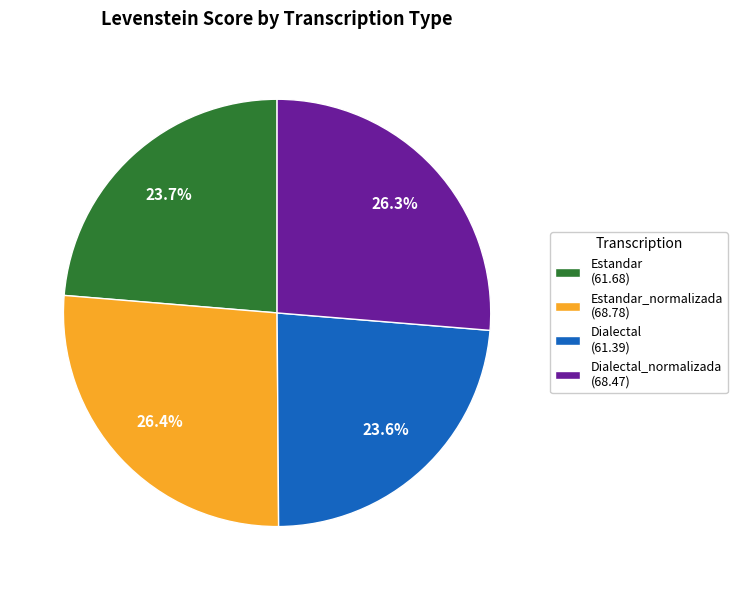

To the nearest percent, what is the average slice percentage?

25%